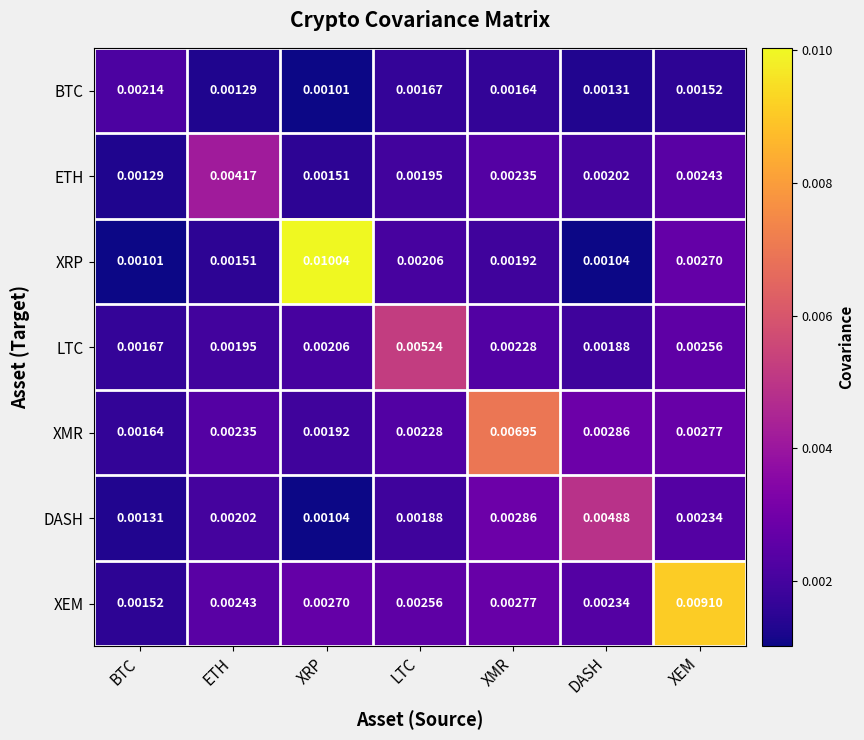

Rank the series by their maximum value, from lowest to highest.

BTC, ETH, DASH, LTC, XMR, XEM, XRP